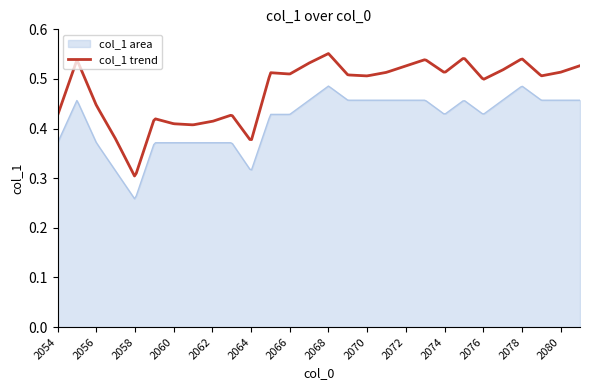

Which series has the largest total across all categories?

col_1 trend